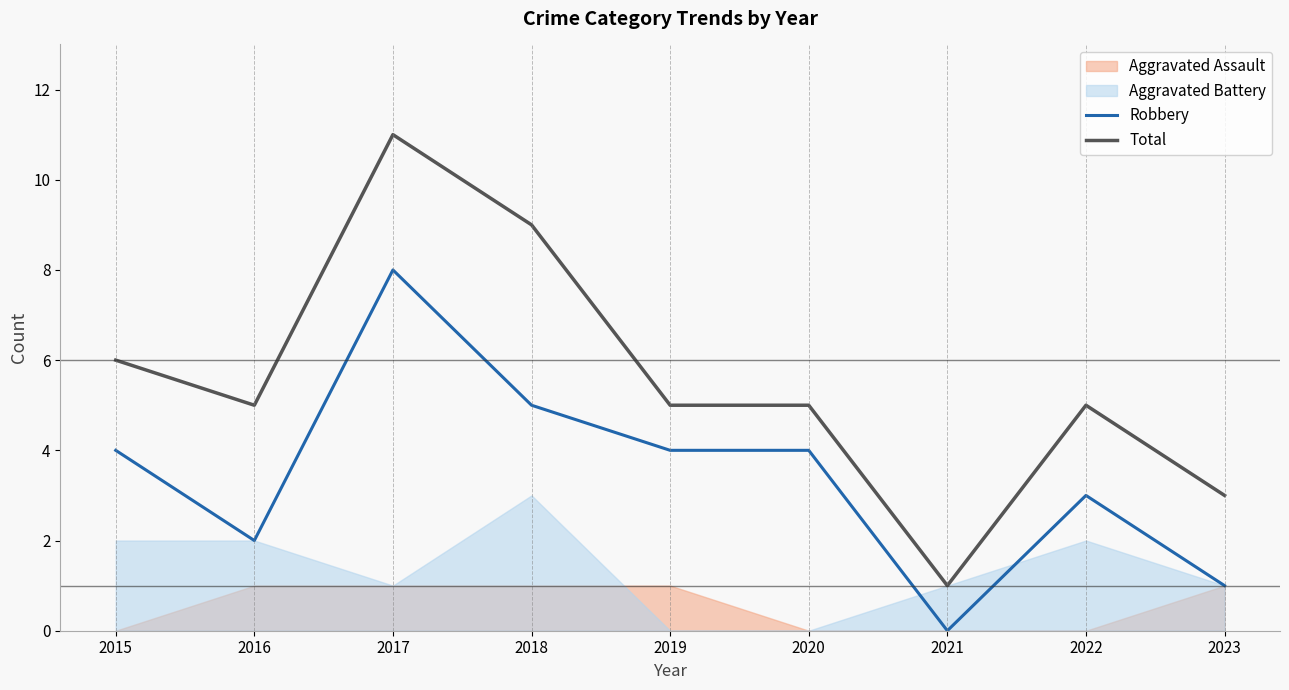

Reading left to right, extract all data points from this chart.

Robbery: 4	2	8	5	4	4	0	3	1
Total: 6	5	11	9	5	5	1	5	3